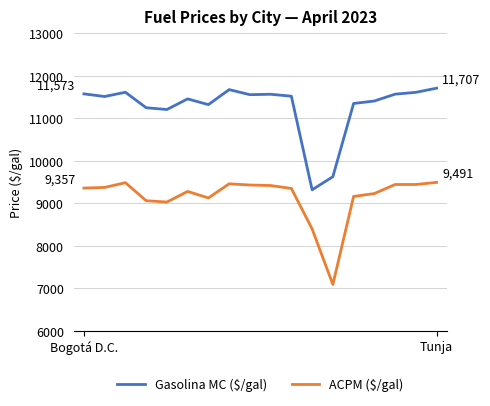

What is the greatest value displayed?

11707